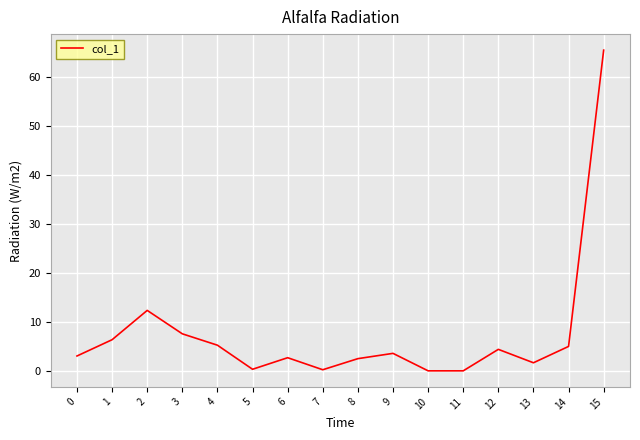

Is it true that the value at 8 is 2.5?

True